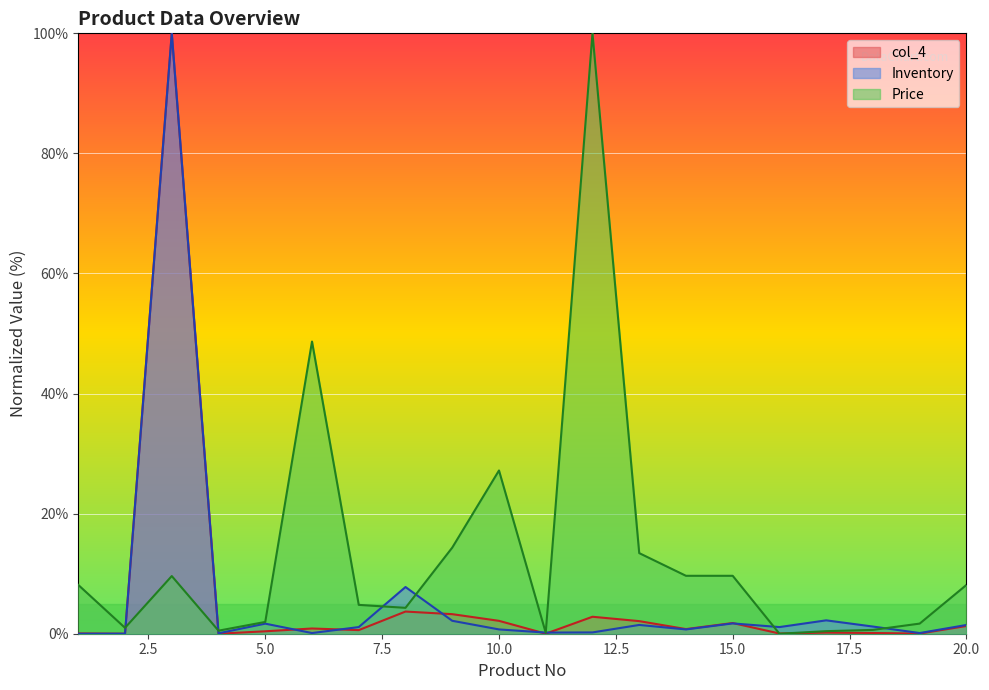

How many positive values does the Inventory series have?

19